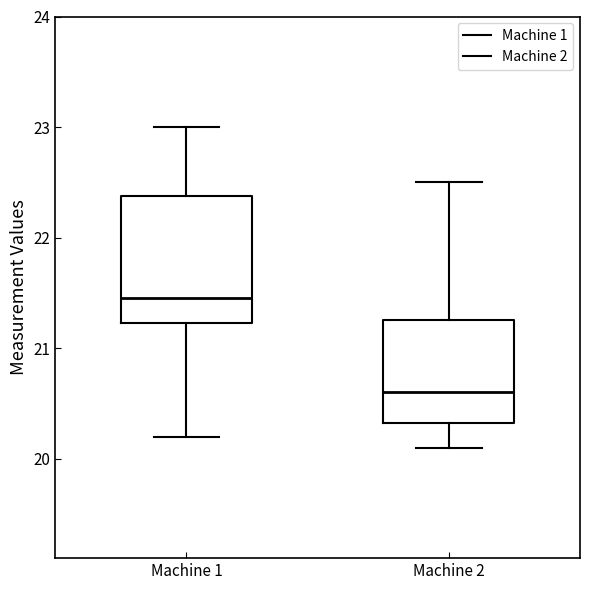

Reading left to right, read every box against the y-axis: the position of its median line, the range the box covers, and the ends of its whiskers. The values are not printed on the chart, so give them approximately, as read against the axis.

Machine 1: median 21.5, box 21.2 to 22.4, whiskers 20.2 to 23.0
Machine 2: median 20.6, box 20.3 to 21.3, whiskers 20.1 to 22.5